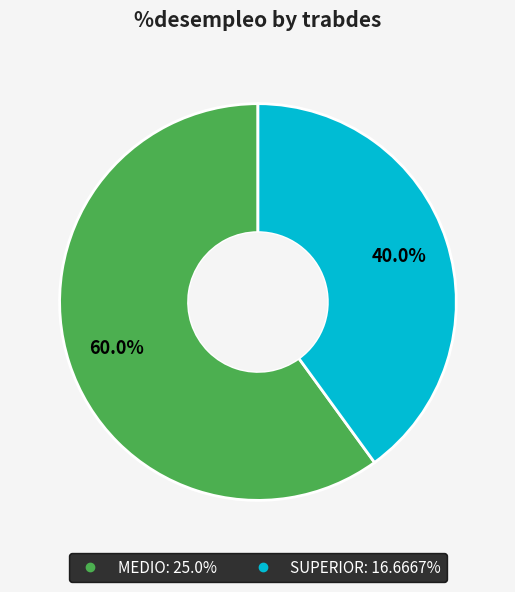

Rank the categories by value from lowest to highest.

SUPERIOR, MEDIO